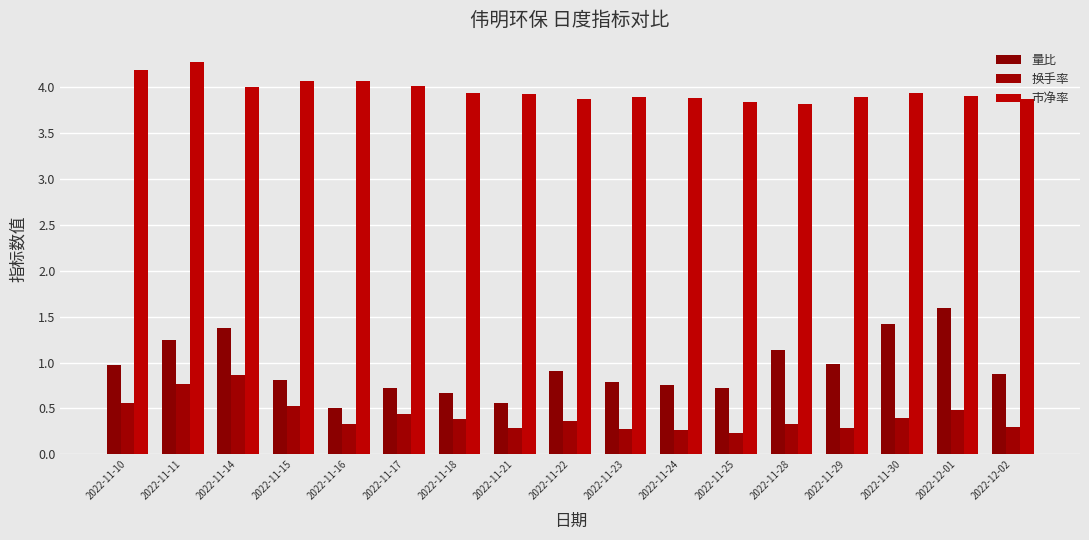

What are all the series names shown in the legend?

量比, 换手率, 市净率